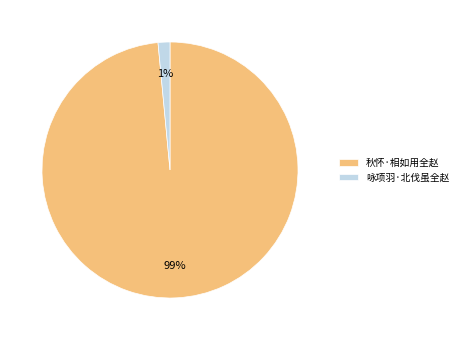

Does 秋怀·相如用全赵 account for over 50% of the chart?

Yes